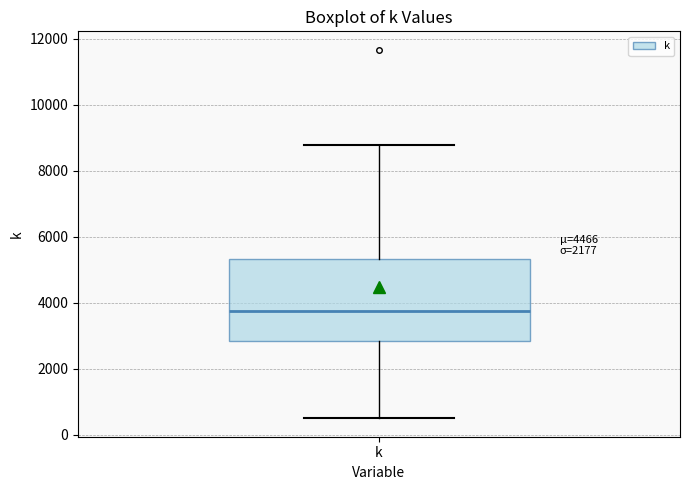

Where is the upper edge of the box for k on the y-axis? The values are not printed on the chart, so give them approximately, as read against the axis.

5400